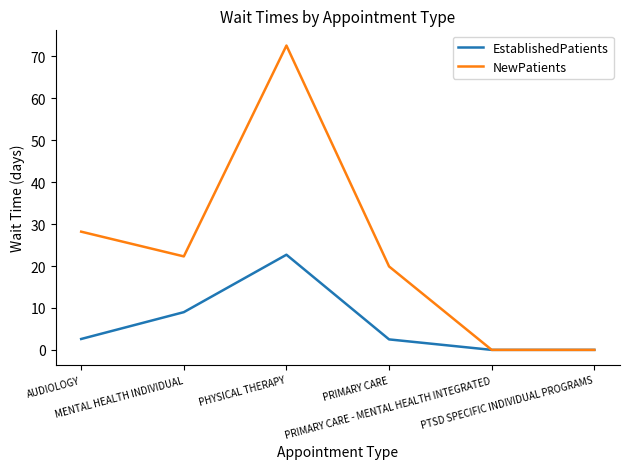

Rank the series by their maximum value, from lowest to highest.

EstablishedPatients, NewPatients